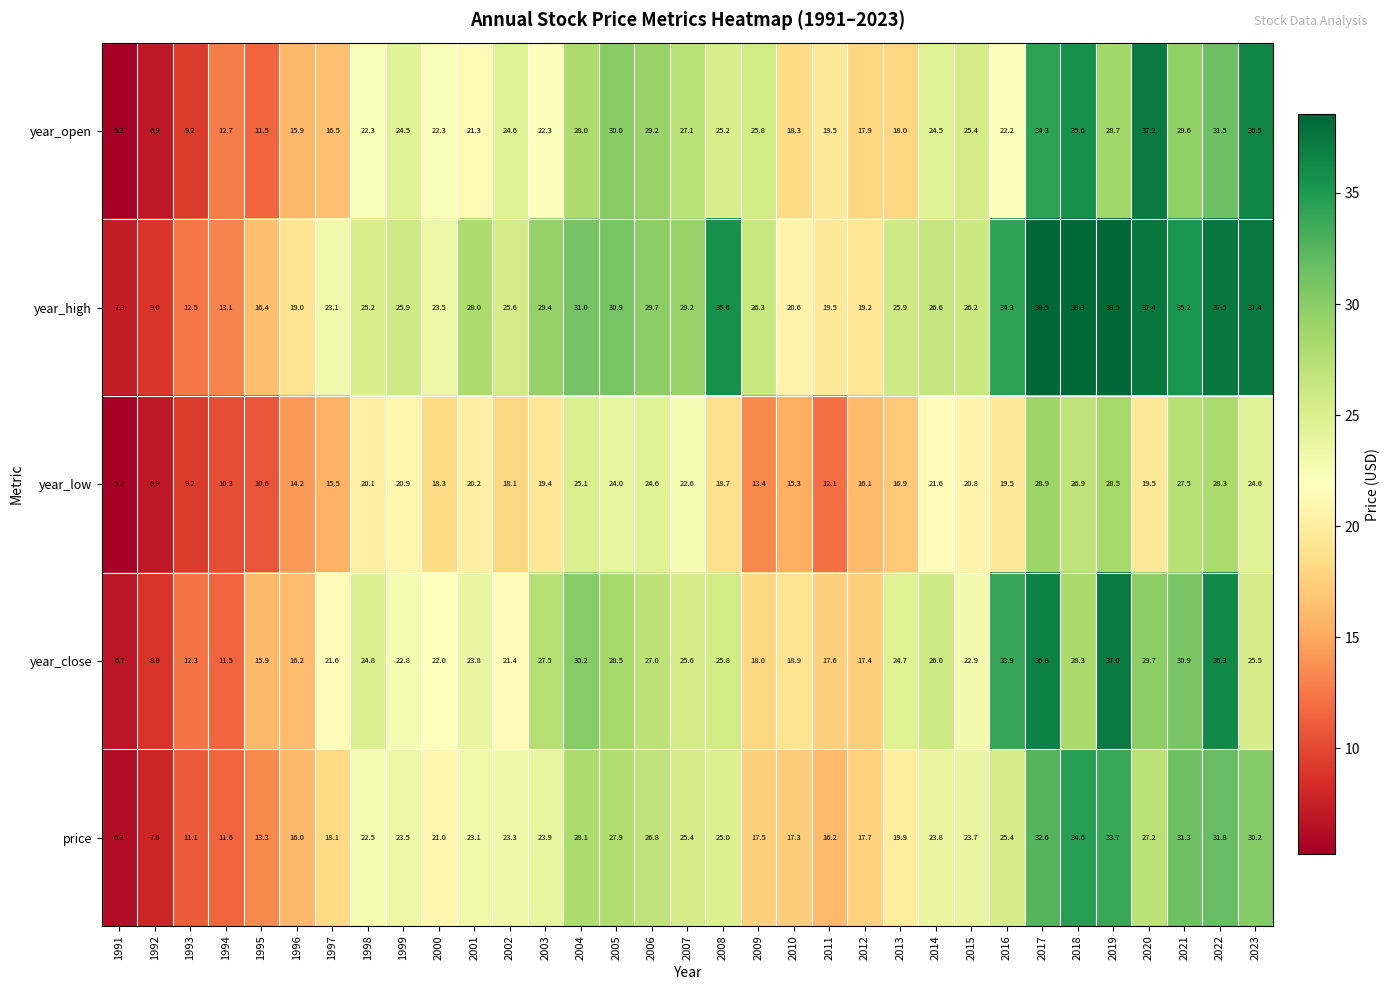

At 1999, list the series in order from smallest to largest.

year_low, year_close, price, year_open, year_high